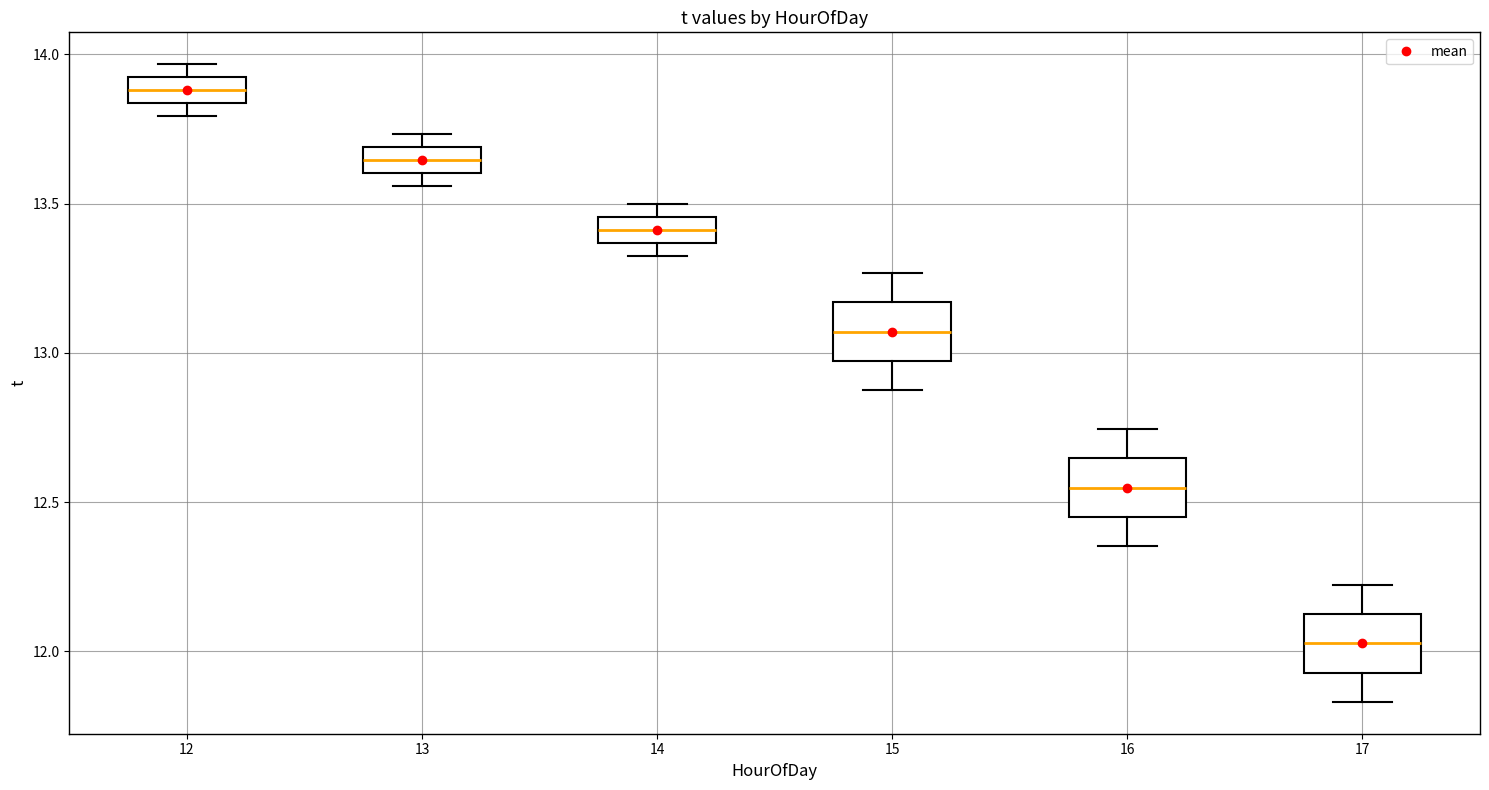

Which box has the lowest median line?

17